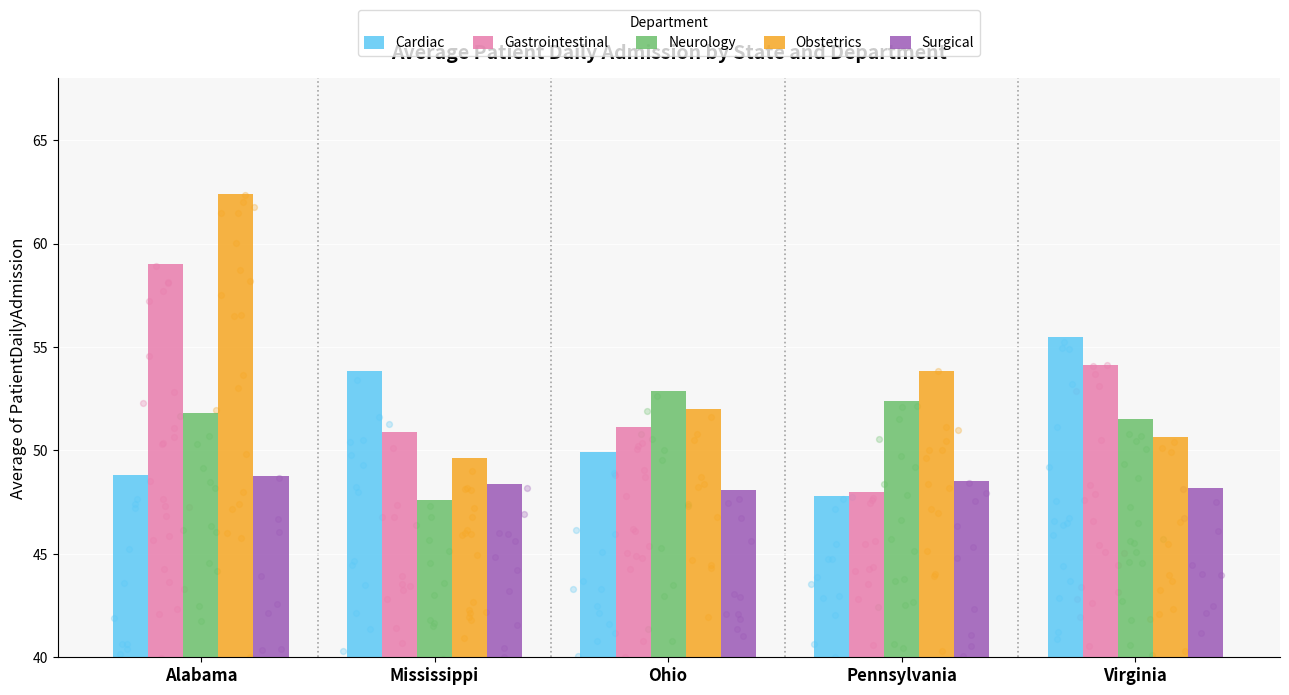

Which series has the widest spread of Y values?

Obstetrics